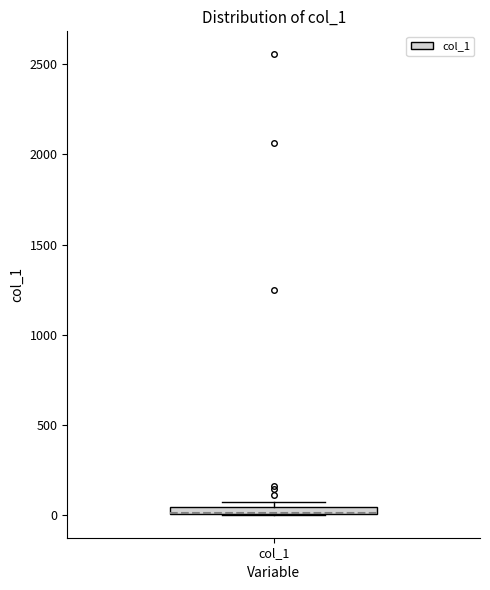

Where is the upper edge of the box for col_1 on the y-axis? The values are not printed on the chart, so give them approximately, as read against the axis.

50